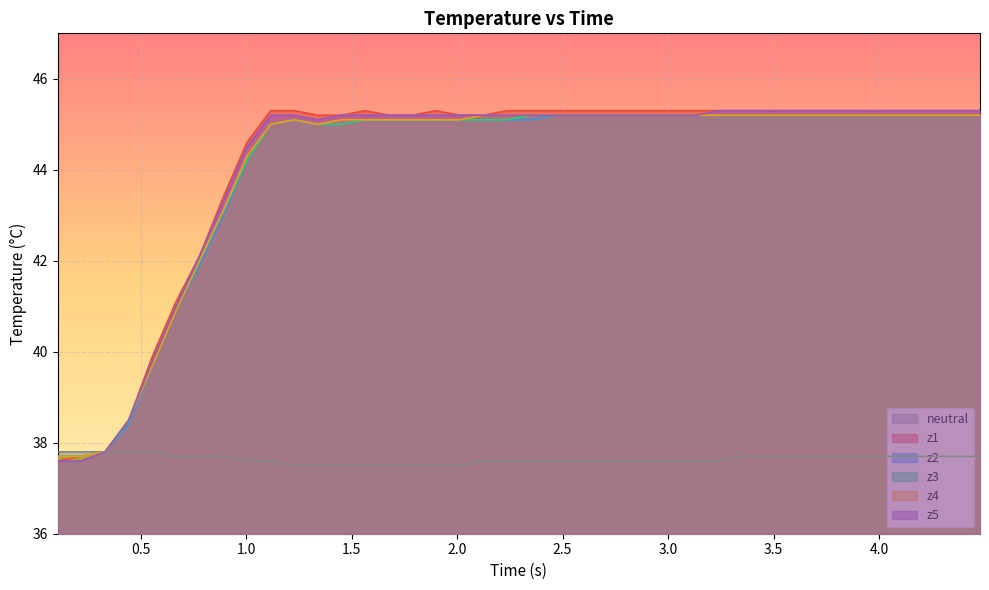

What is the value of the z4 point at the 6th from the left?

40.9